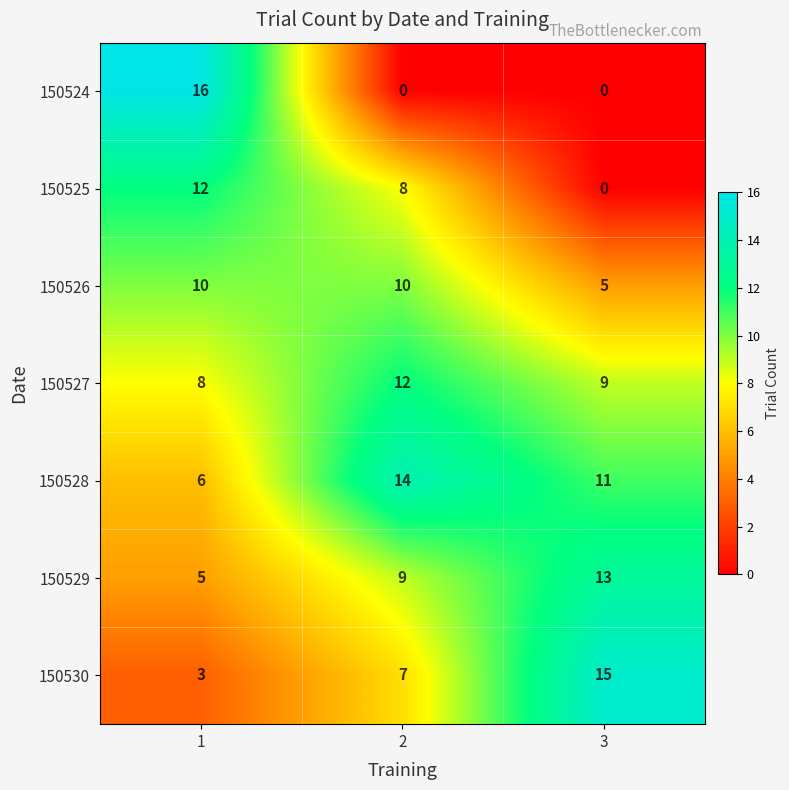

What is the average value of the 150529 series?

9